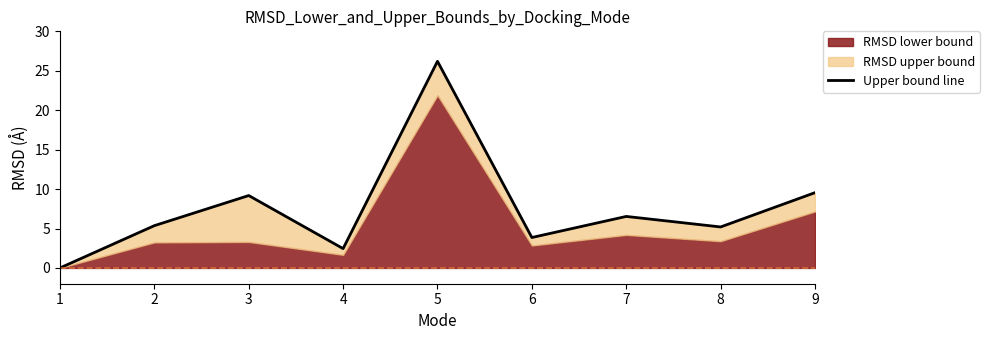

Reading left to right, extract all data points from this chart.

0.0	5.4	9.2	2.5	26.2	3.9	6.5	5.2	9.5